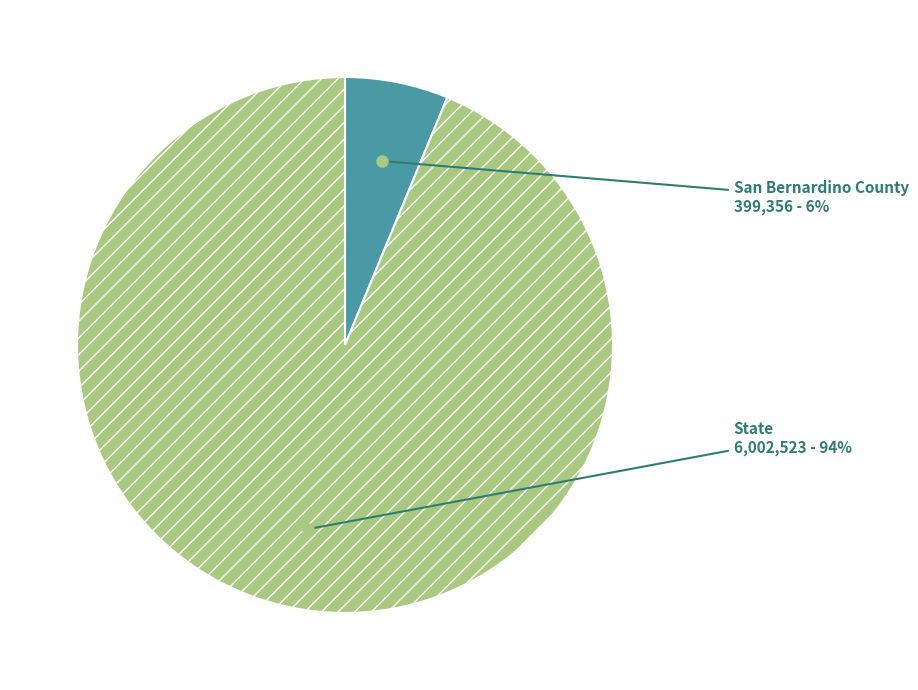

What is the ratio of the value at San Bernardino County to the value at State?

0.1